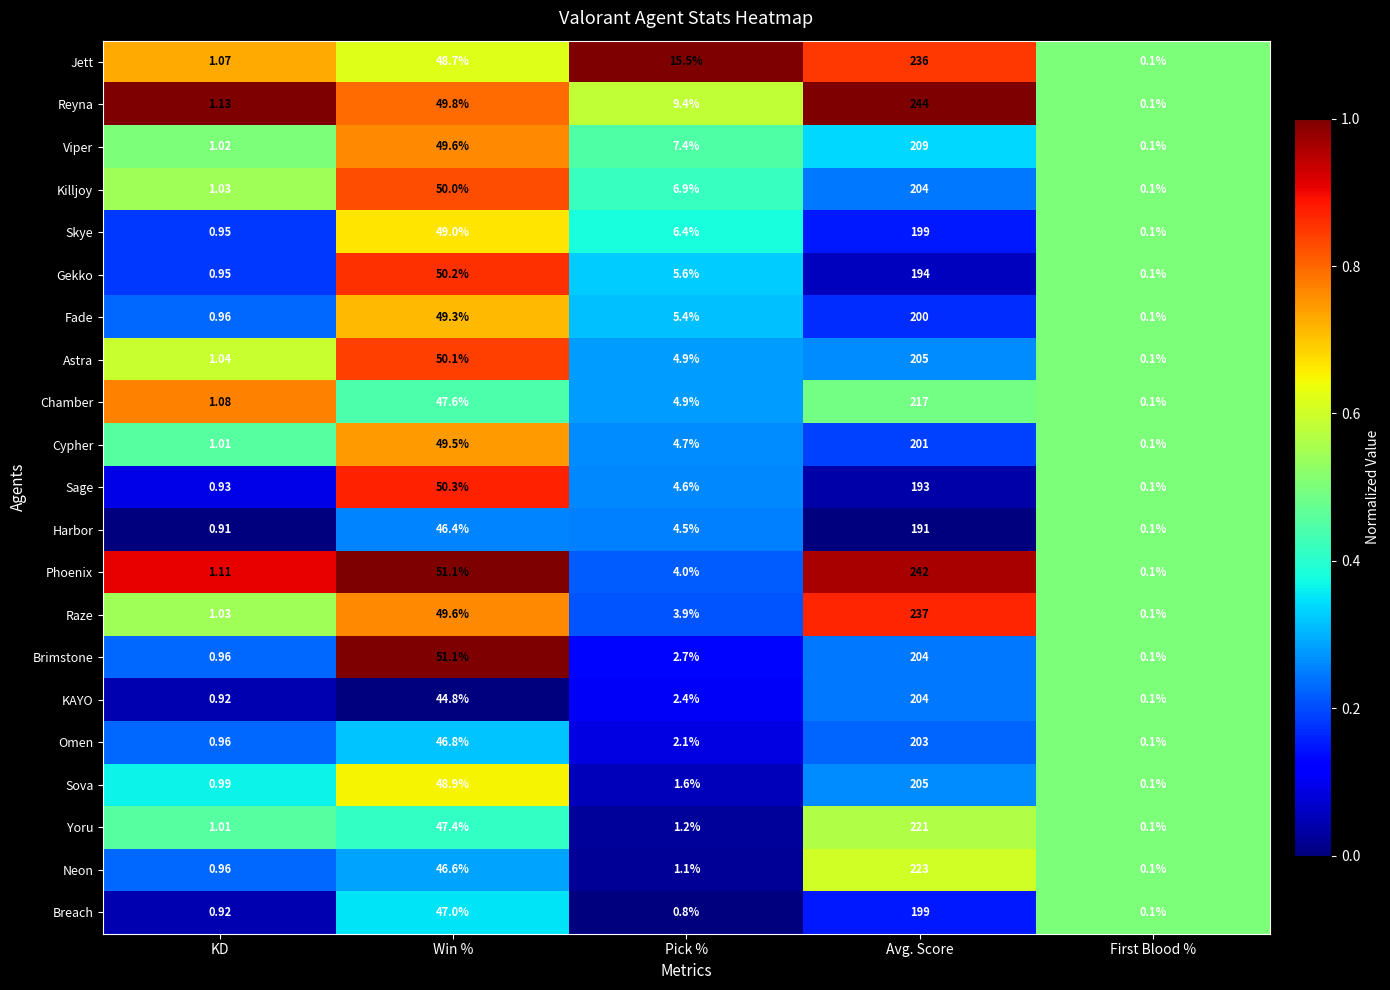

List the labels in order of Sage value, largest first.

Avg. Score, Win %, Pick %, KD, First Blood %